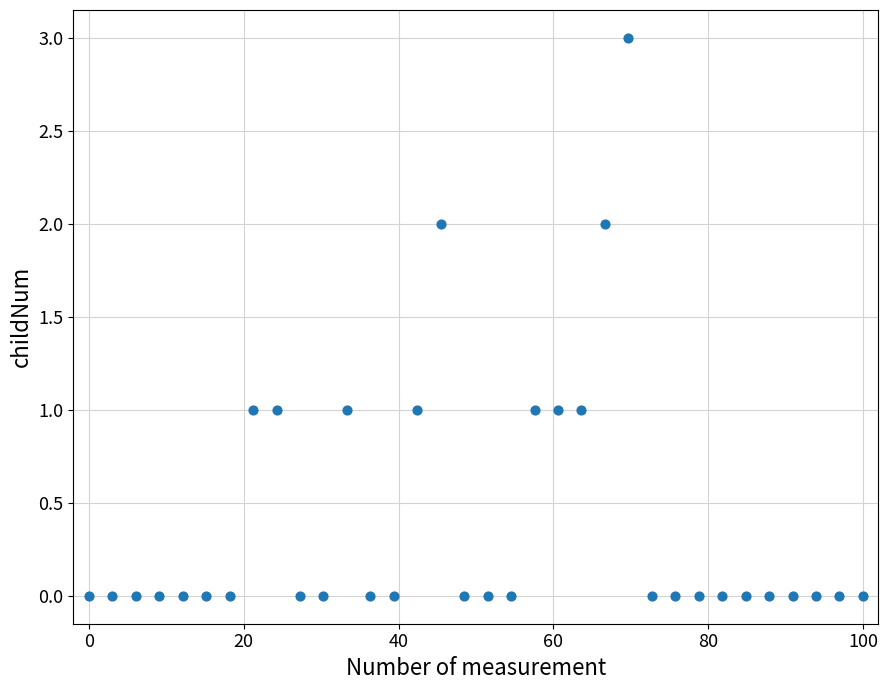

What is the range of Y values (max minus min)?

3